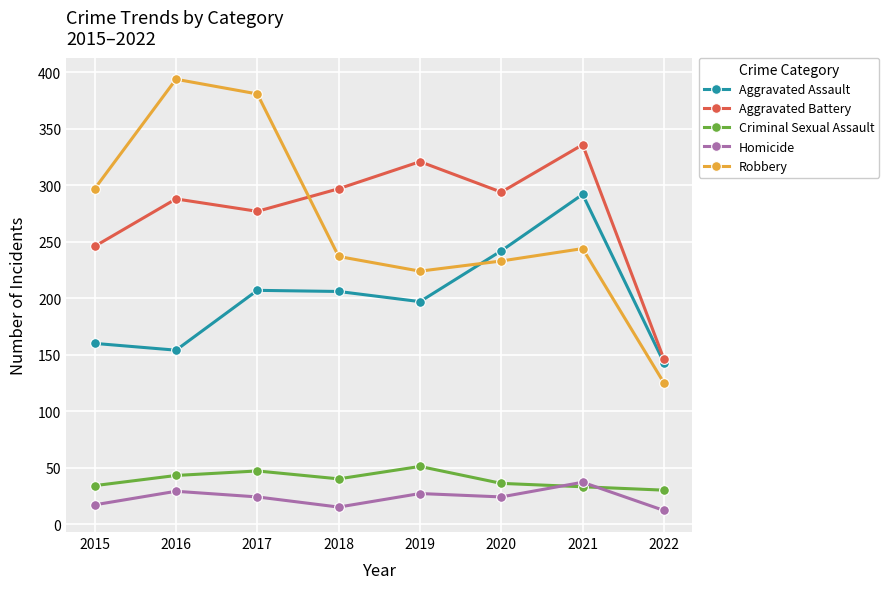

In Homicide, how many points are higher than both neighbors (excluding endpoints)?

3